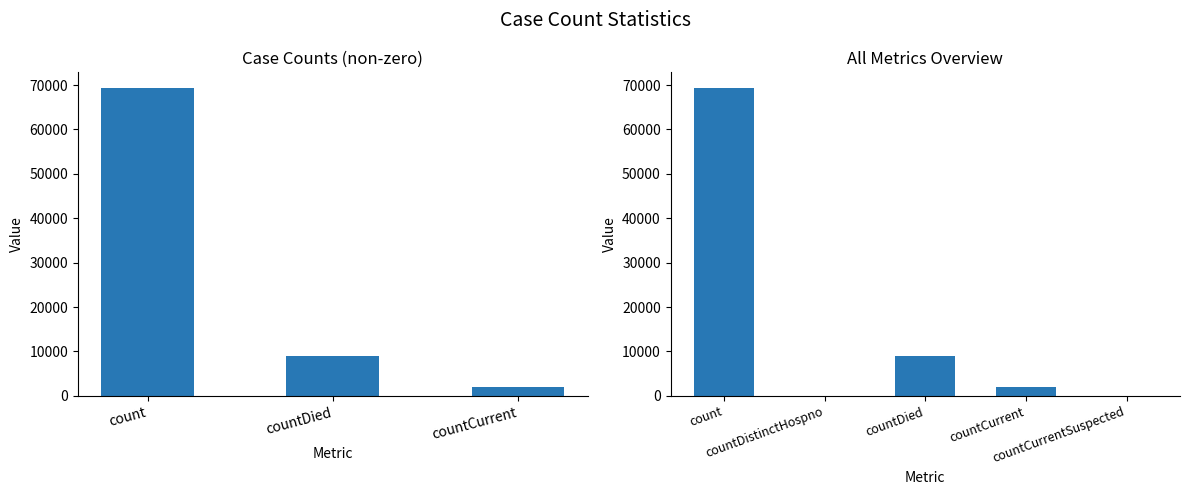

How many distinct data groups are displayed?

1